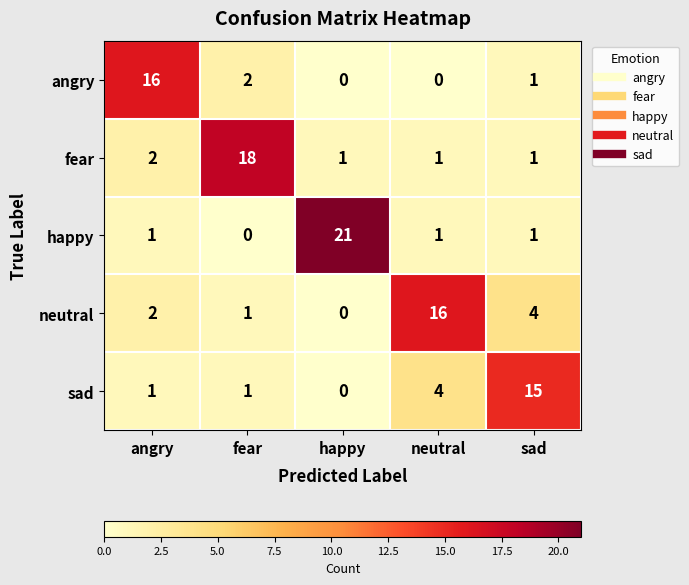

The value of sad at fear is 2. True or false?

False